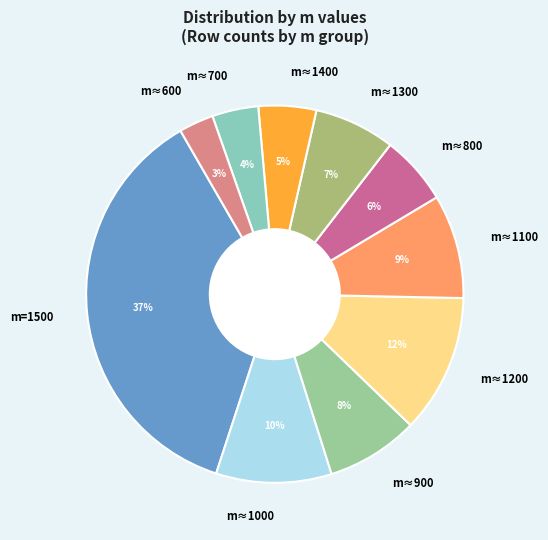

Which slice is the smallest?

m≈600